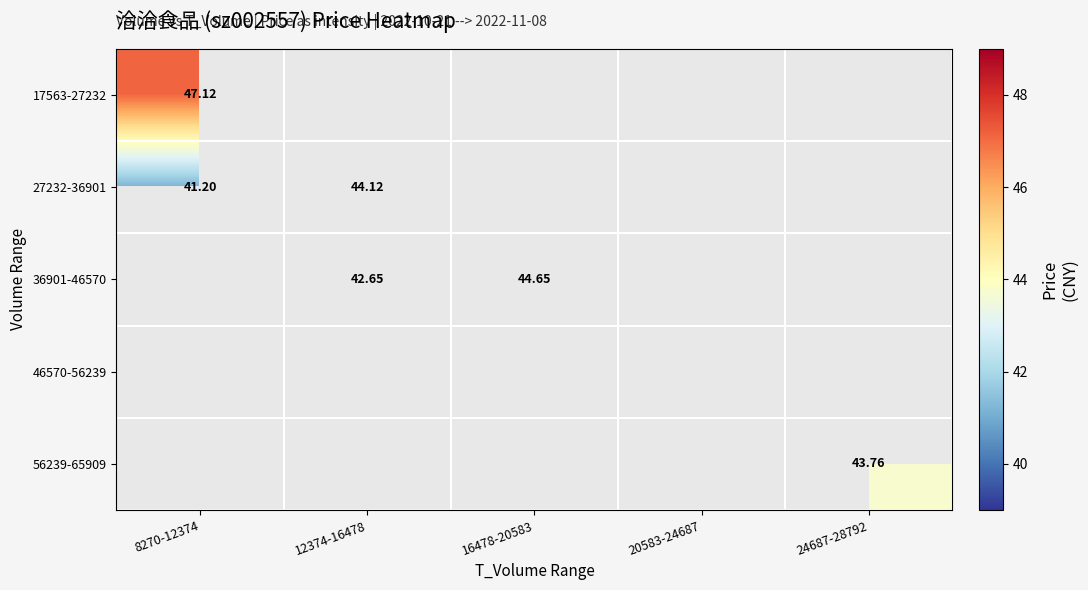

How many series are shown in this chart?

5